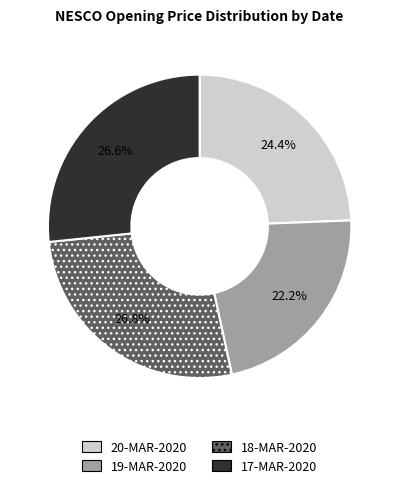

Between 19-MAR-2020 and 20-MAR-2020, which is larger?

20-MAR-2020